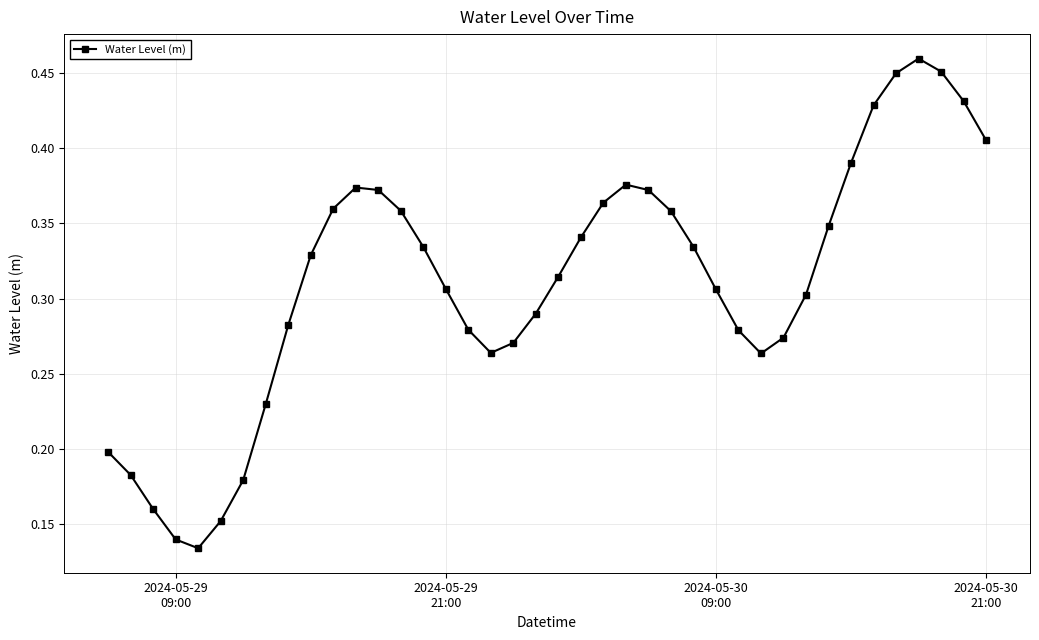

Count the values in the range 0 to 1.

40